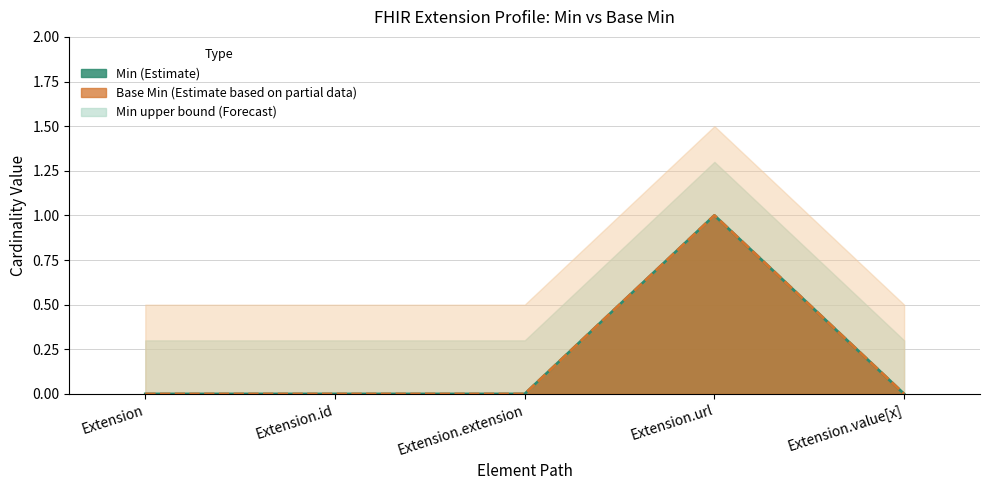

At which category is the sum across all series the highest?

Extension.url